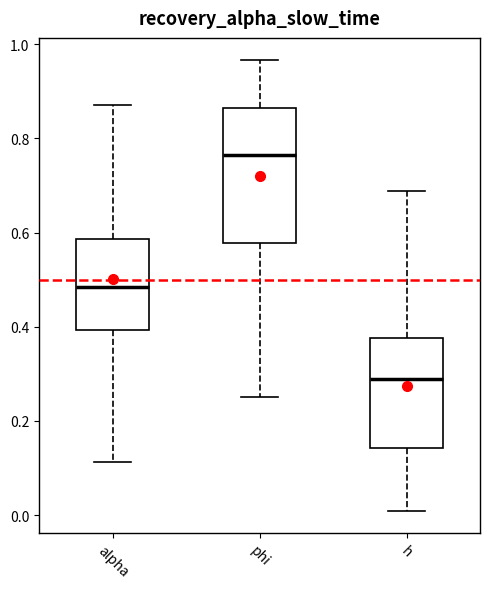

Reading left to right, read every box against the y-axis: the position of its median line, the range the box covers, and the ends of its whiskers. The values are not printed on the chart, so give them approximately, as read against the axis.

alpha: median 0.48, box 0.40 to 0.58, whiskers 0.12 to 0.88
phi: median 0.76, box 0.58 to 0.86, whiskers 0.26 to 0.96
h: median 0.28, box 0.14 to 0.38, whiskers 0.00 to 0.68